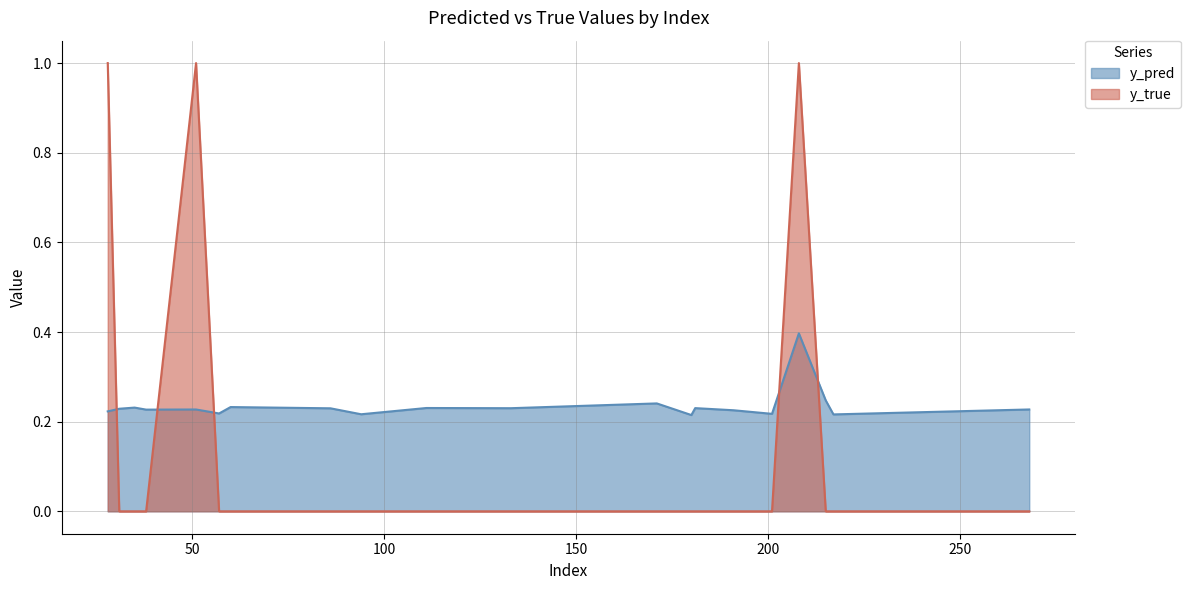

At which category does y_pred reach its first local valley?

38